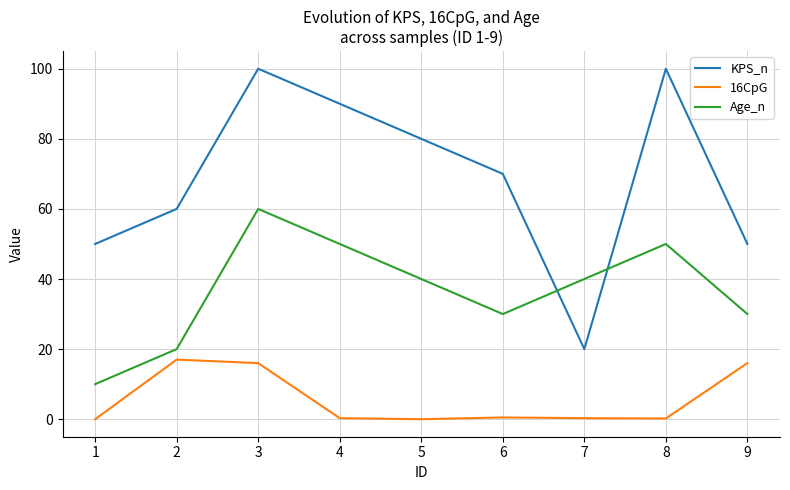

Between which two adjacent categories do KPS_n and Age_n first intersect?

6 and 7